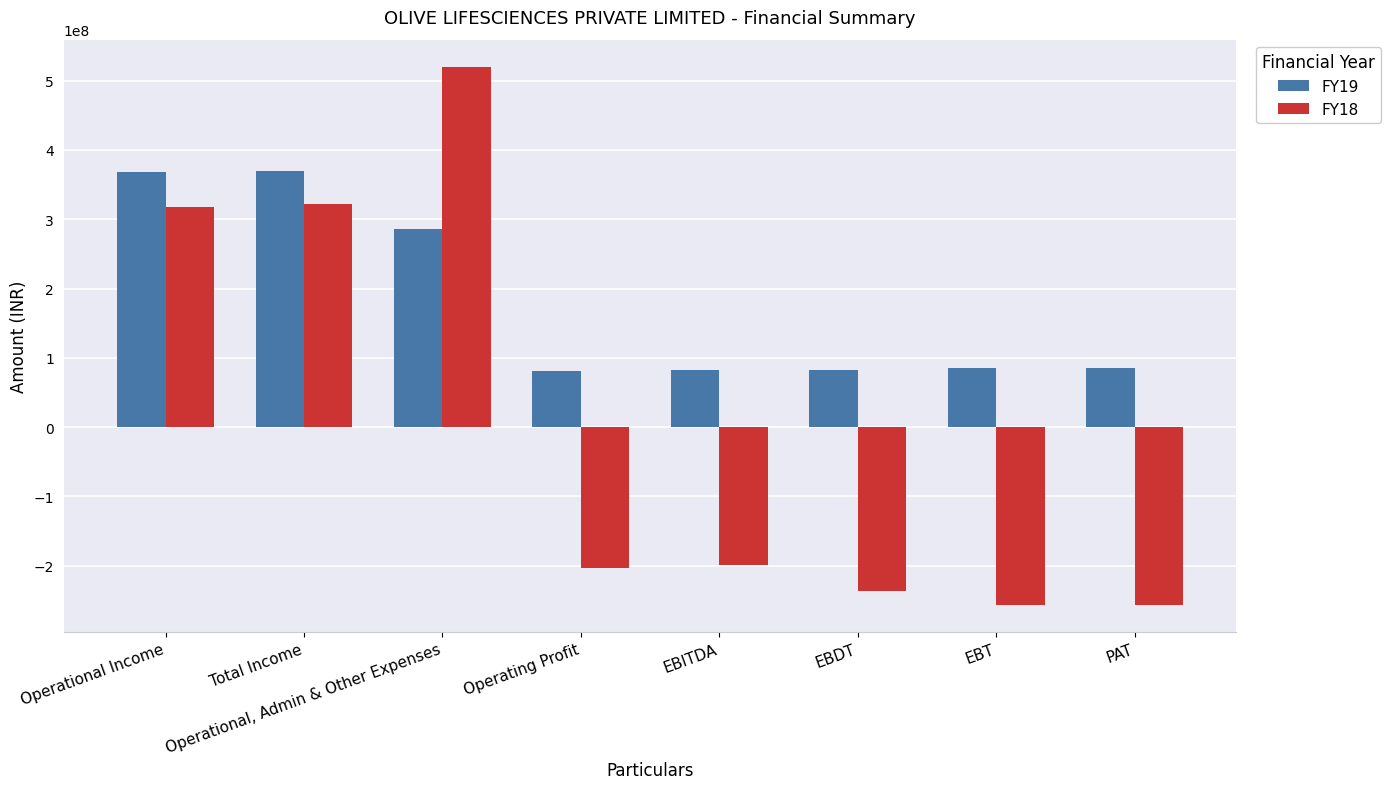

Which series has the largest total across all categories?

FY19